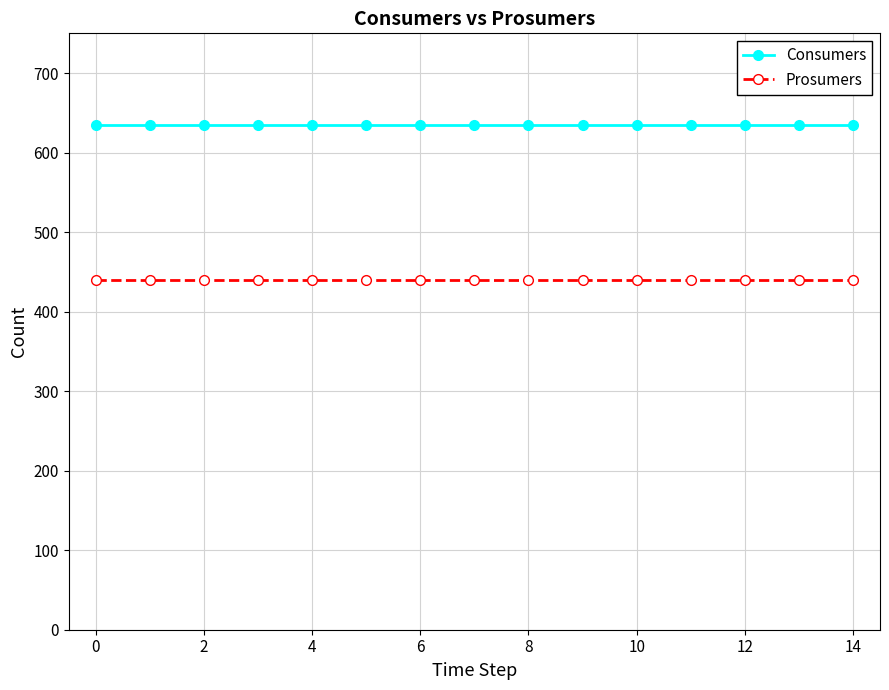

How many distinct data groups are displayed?

2